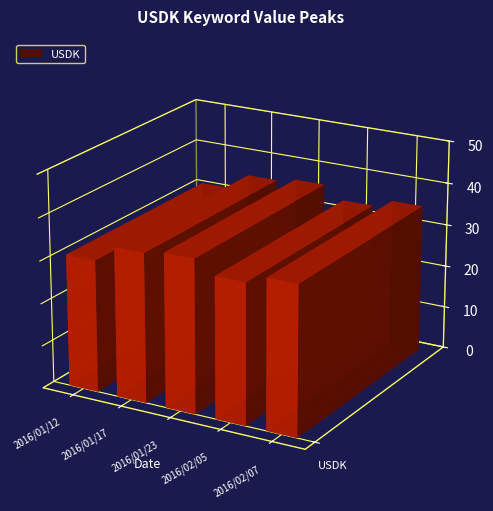

Is it true that the value at 2016/01/23 is 8?

False